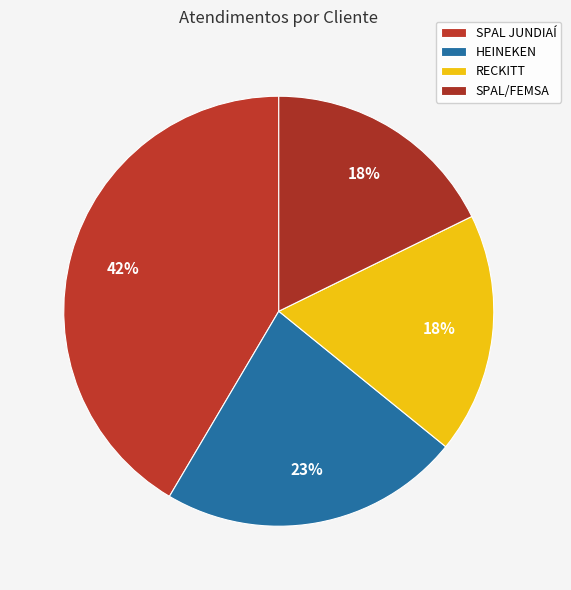

How many segments does this pie chart have?

4